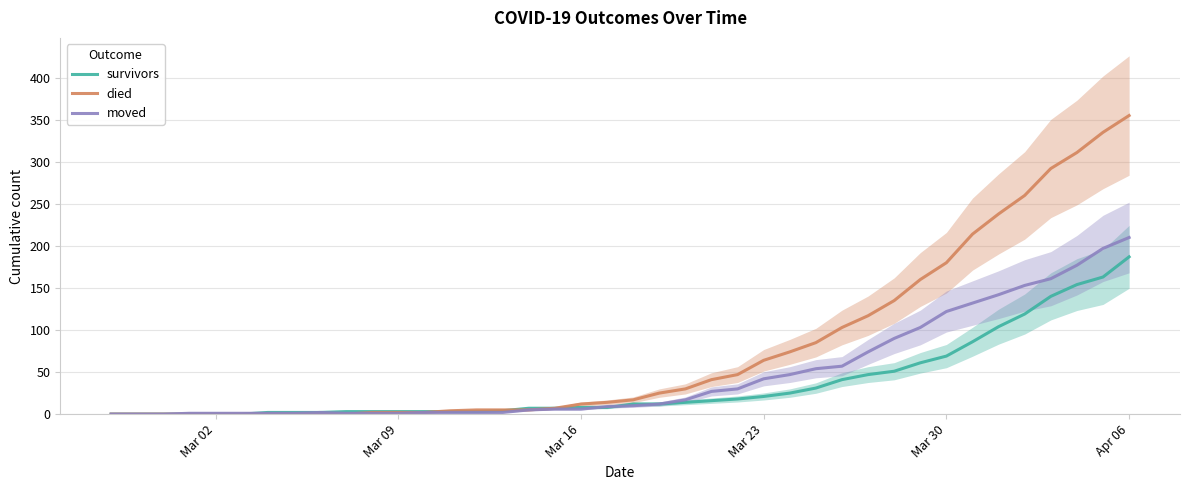

What is the maximum value for survivors?

187